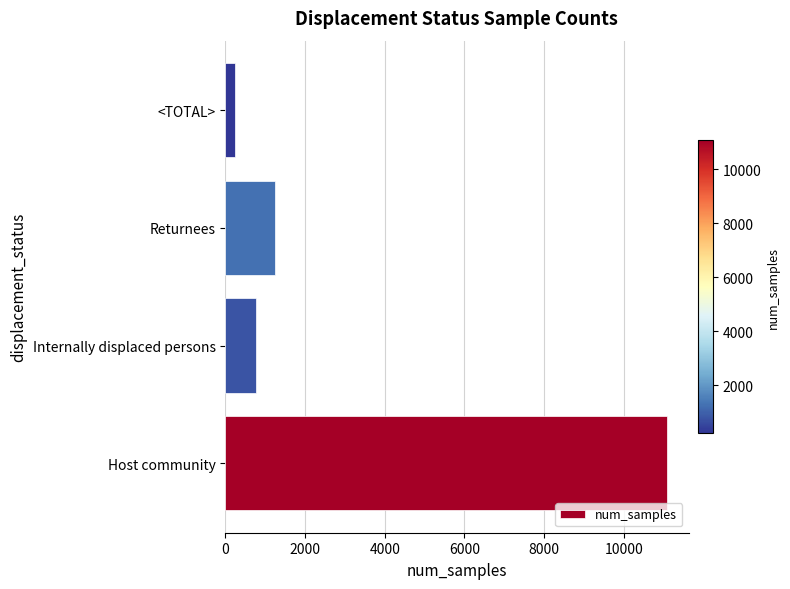

Does the chart contain any negative values?

No